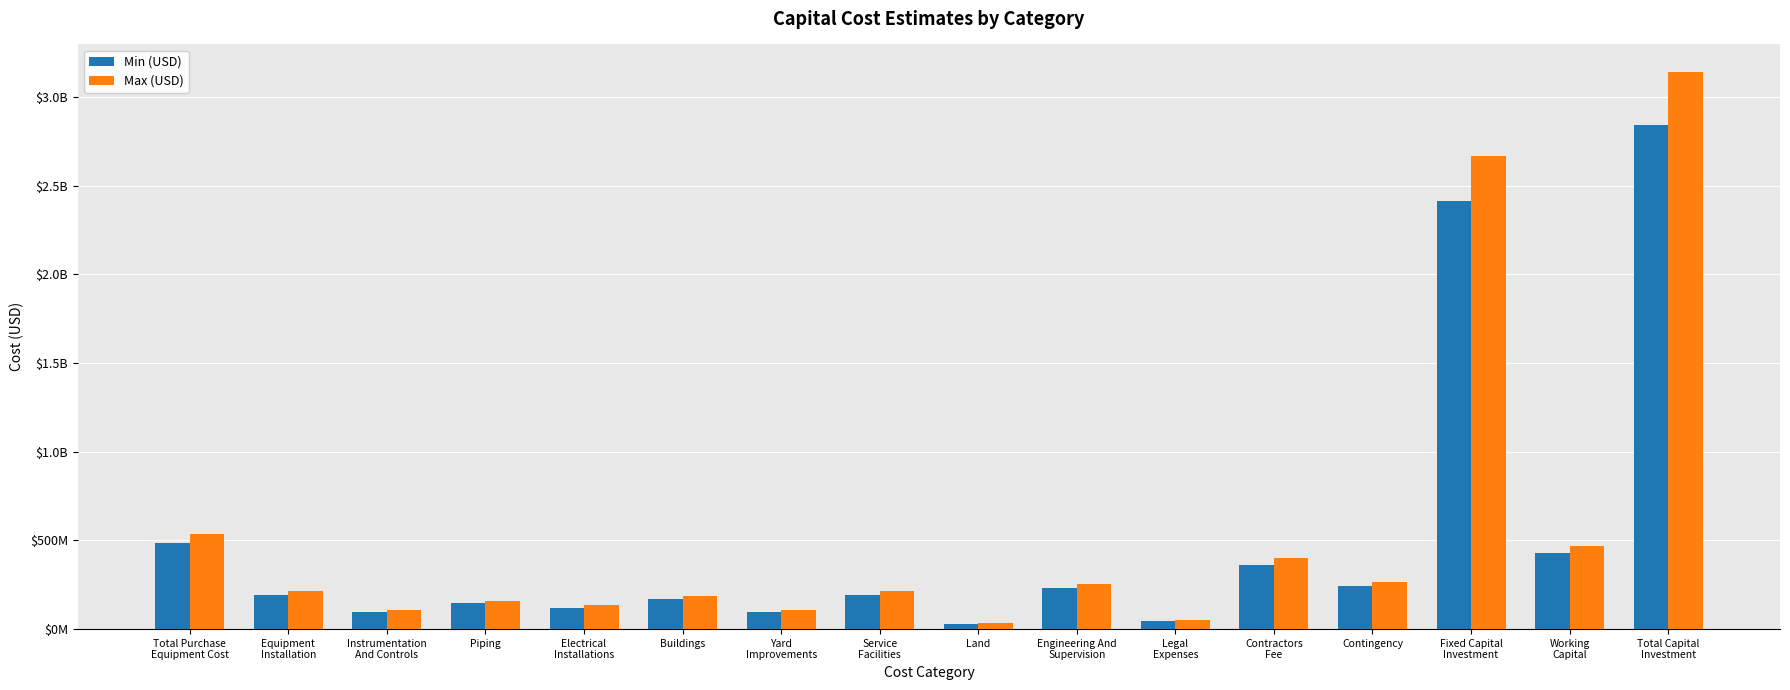

At how many categories does at least one series exceed 2029838518?

2